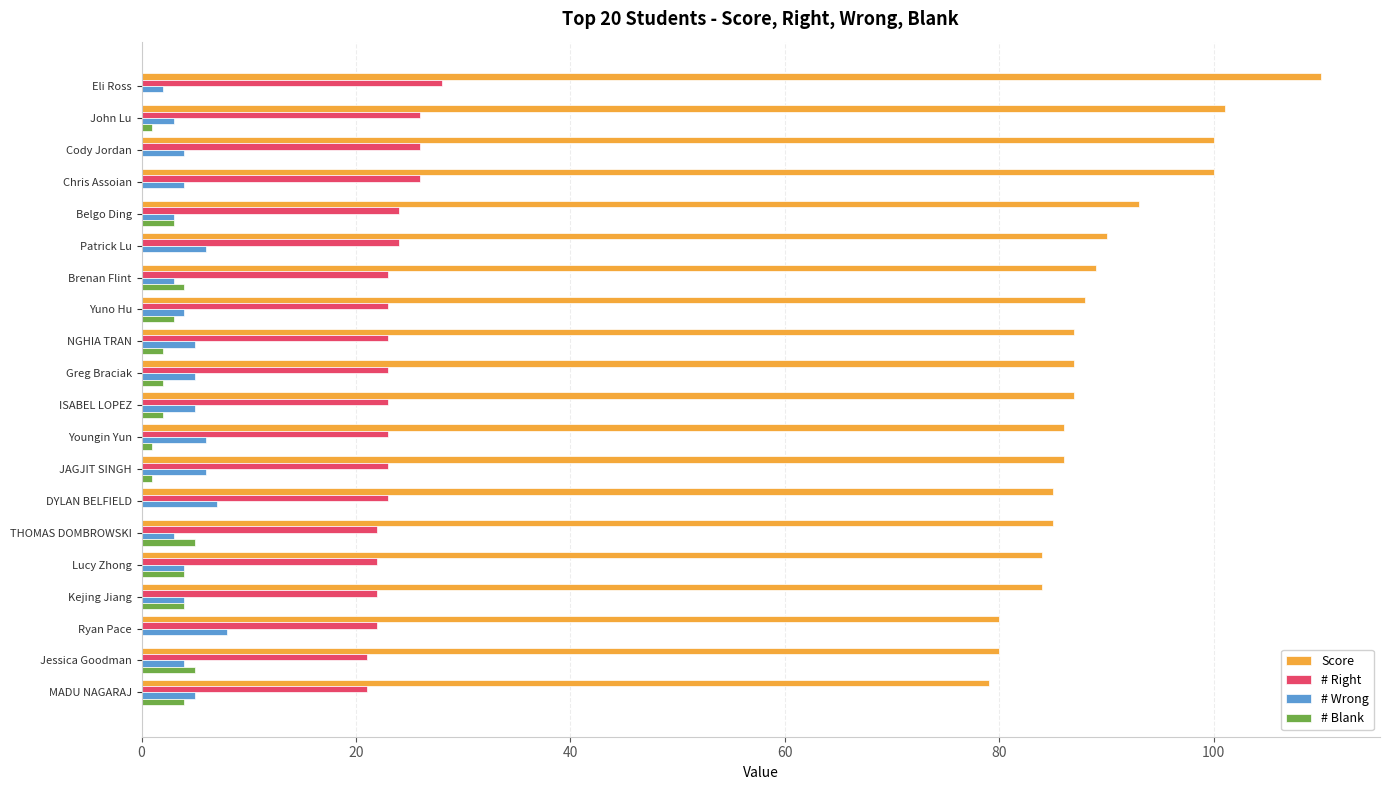

Count the number of categories in the chart.

20